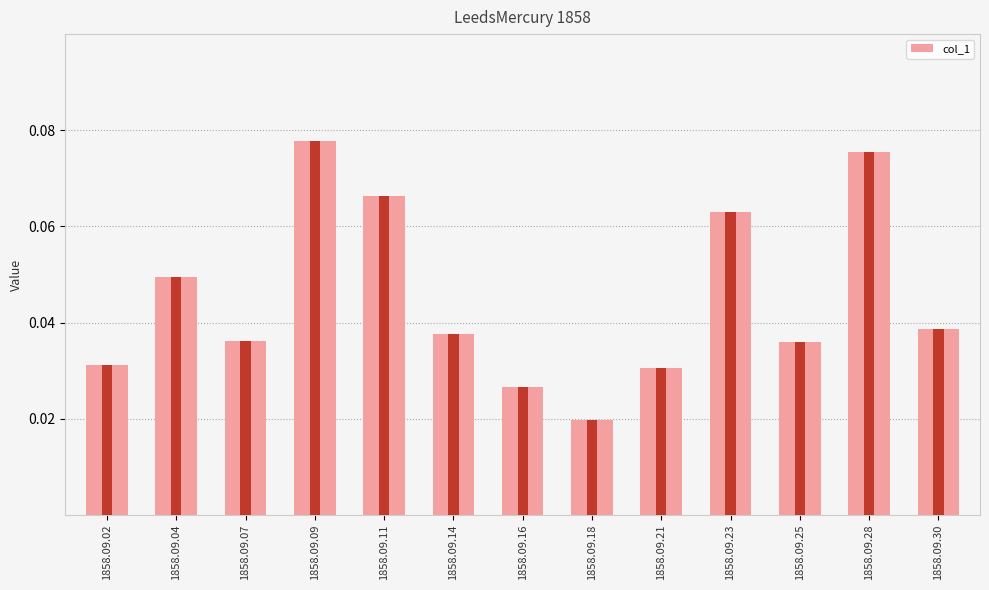

Reading left to right, transcribe all the data shown in this chart.

1858.09.02=0.0	1858.09.04=0.0	1858.09.07=0.0	1858.09.09=0.1	1858.09.11=0.1	1858.09.14=0.0	1858.09.16=0.0	1858.09.18=0.0	1858.09.21=0.0	1858.09.23=0.1	1858.09.25=0.0	1858.09.28=0.1	1858.09.30=0.0